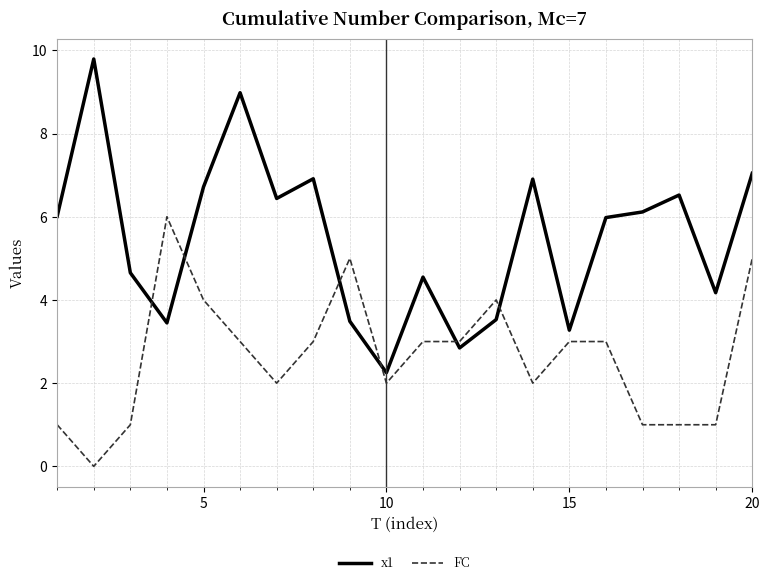

What are all the series names shown in the legend?

x1, FC